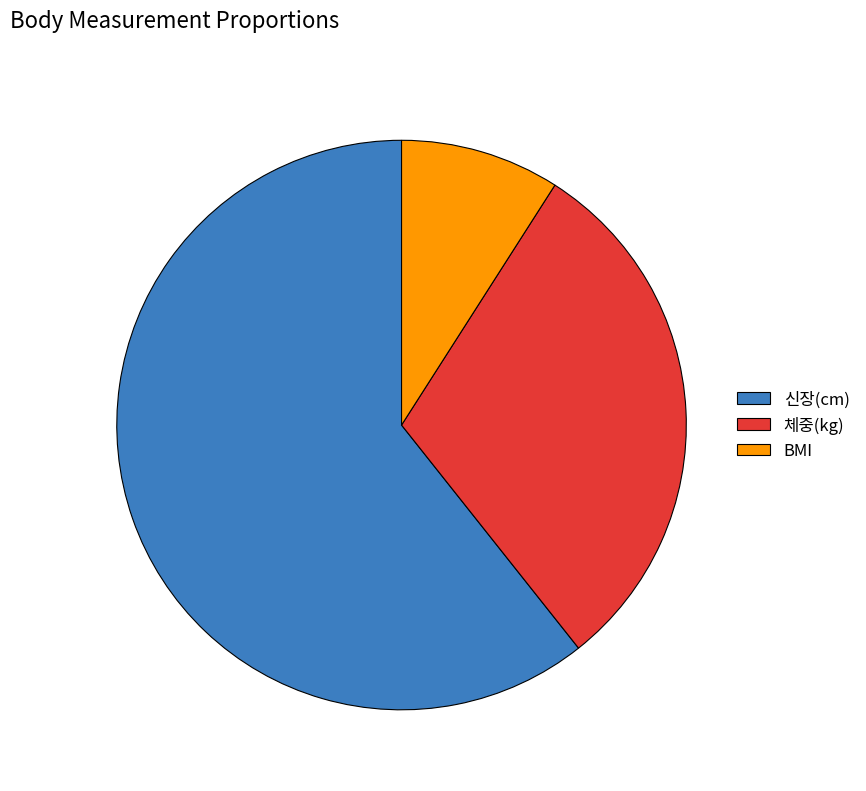

Is BMI the majority of the pie?

No